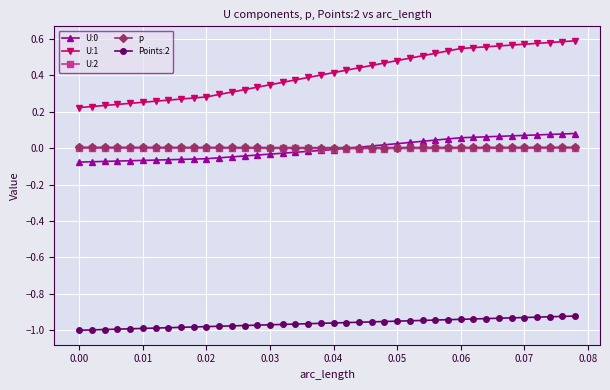

Which series has the largest total across all categories?

U:1